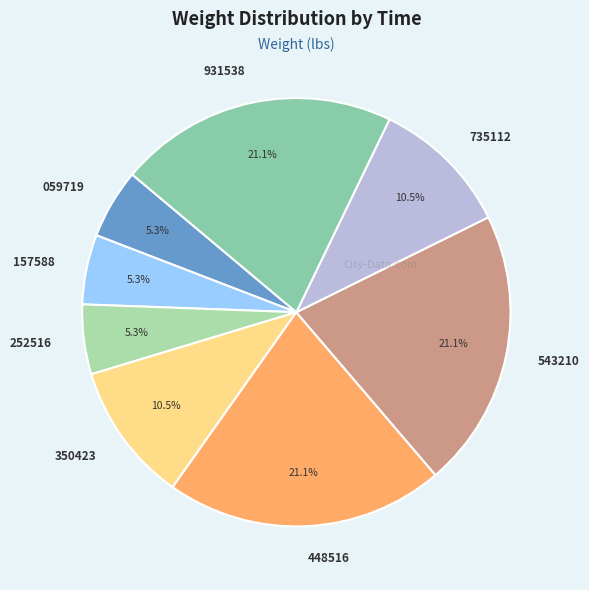

Count the number of slices in the pie.

8